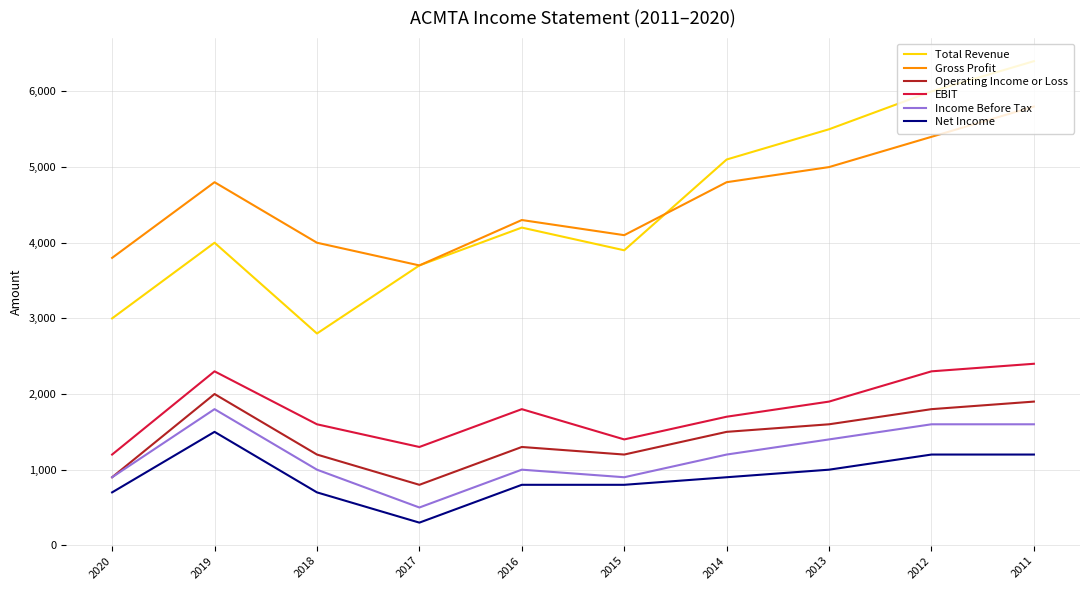

True or false: Gross Profit and EBIT cross at least once.

False